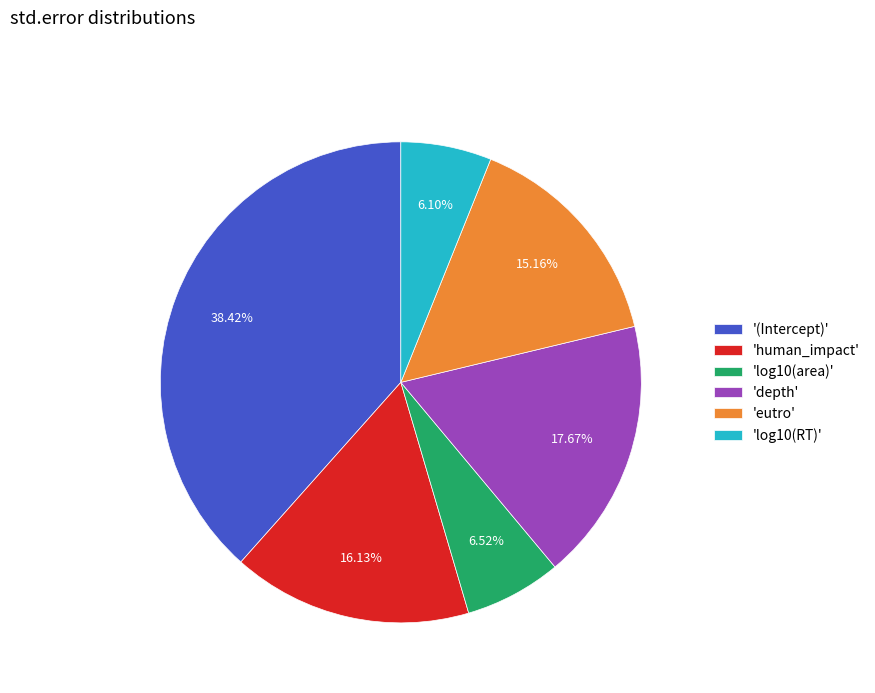

Is there any slice that represents more than half of the pie?

No